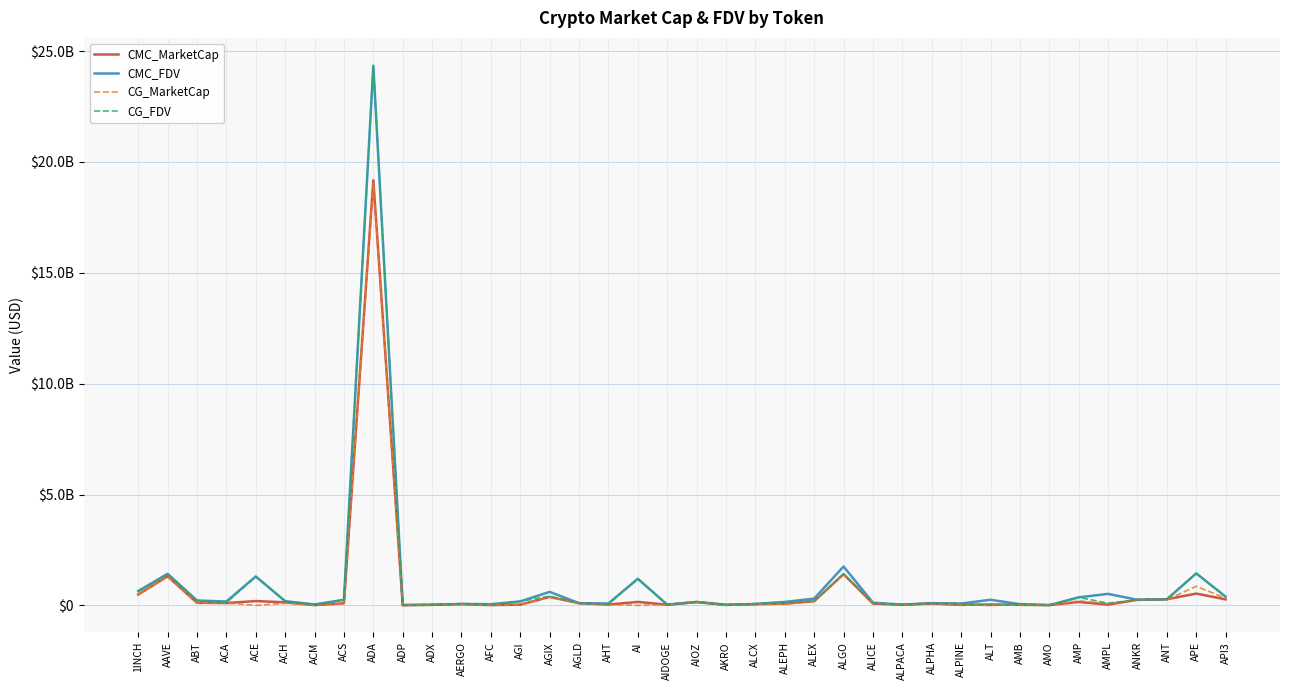

What position from the left is AIOZ?

20